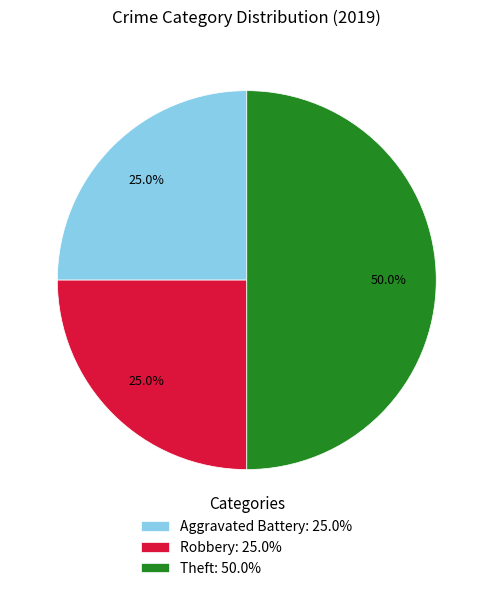

Is Robbery: 25.0% the majority of the pie?

No